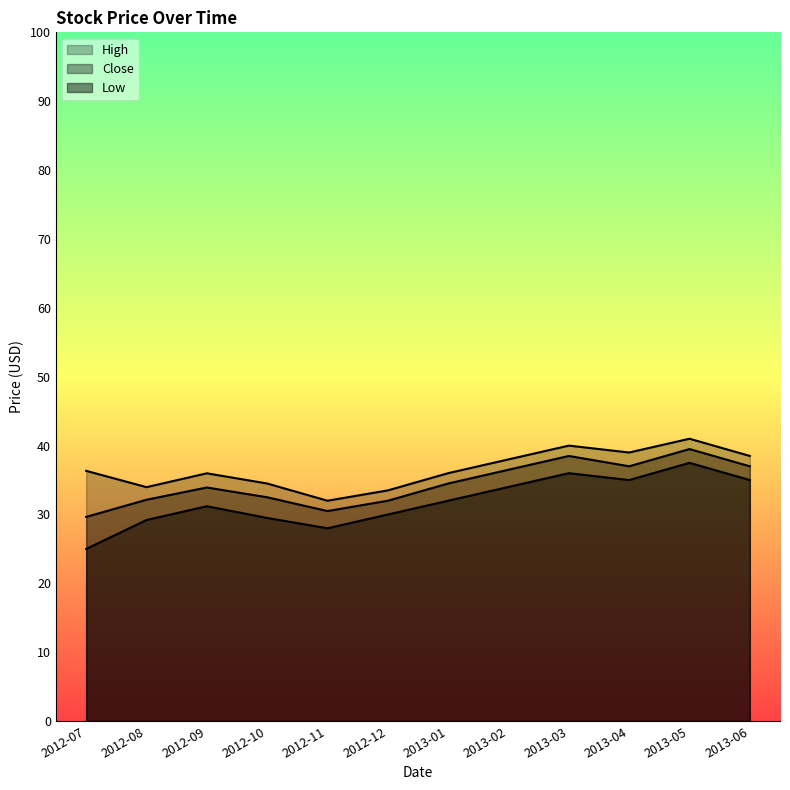

Where does the Close series first go above 34?

2013-01